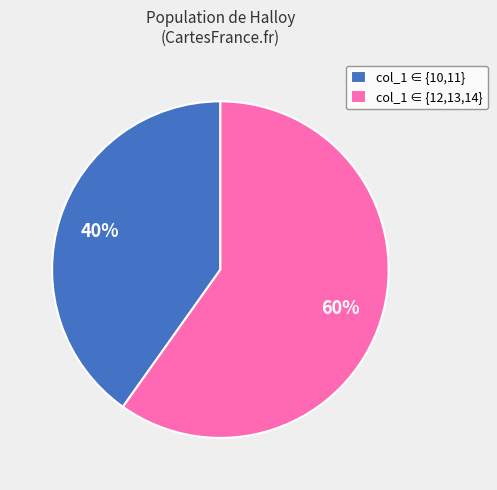

Combined, do col_1 ∈ {10,11} and col_1 ∈ {12,13,14} account for over 50%?

Yes